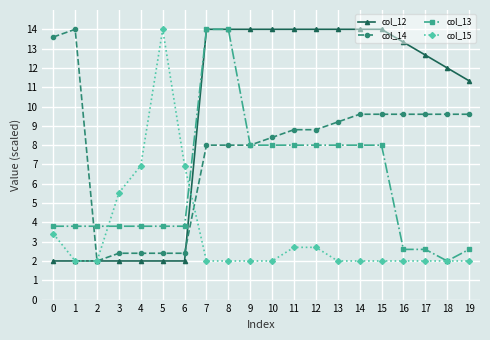

After their last crossing, which series has the higher values: col_14 or col_12?

col_12